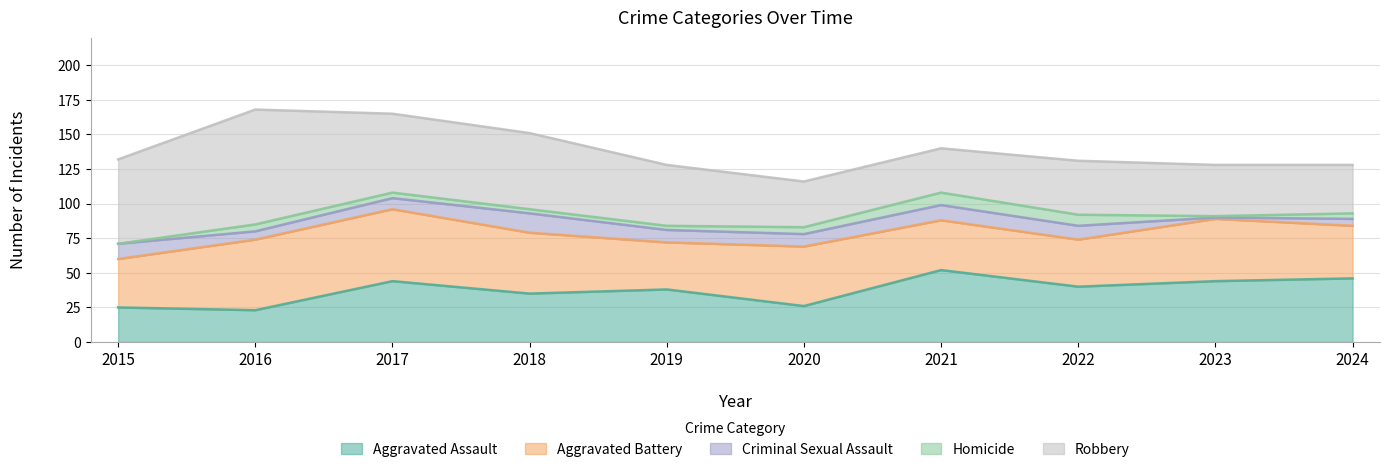

The value of Aggravated Assault at 2020 is 35. True or false?

False